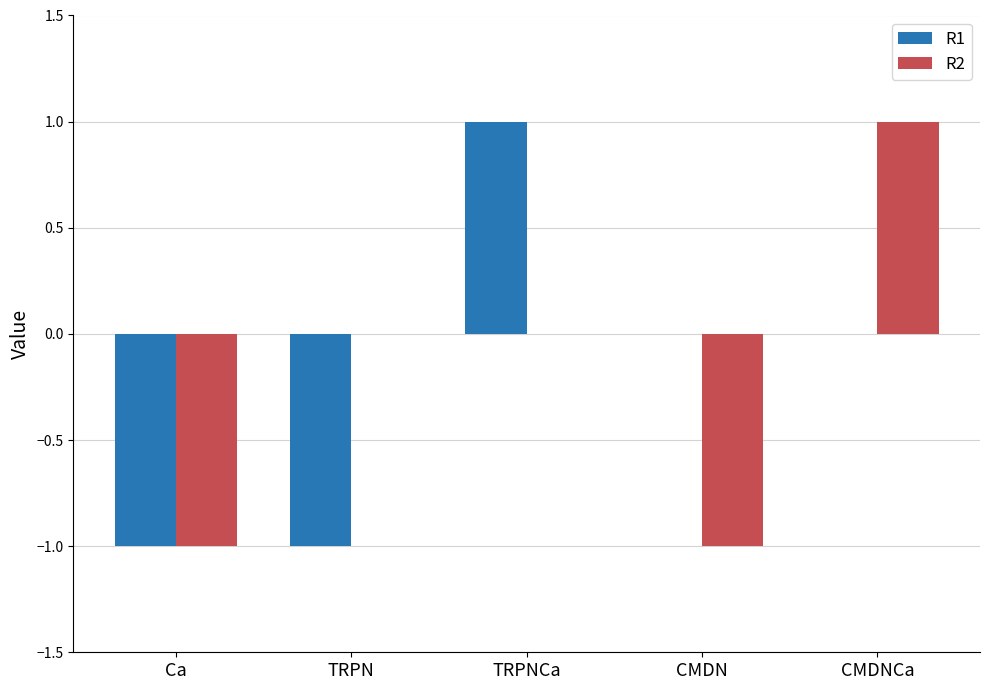

What are all the series names shown in the legend?

R1, R2